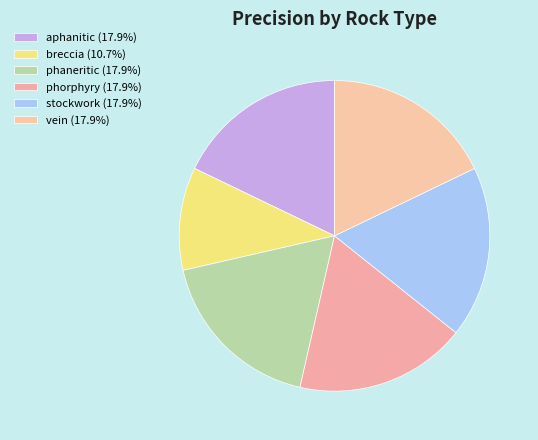

What is the ratio of the value at stockwork to the value at phaneritic?

1.0